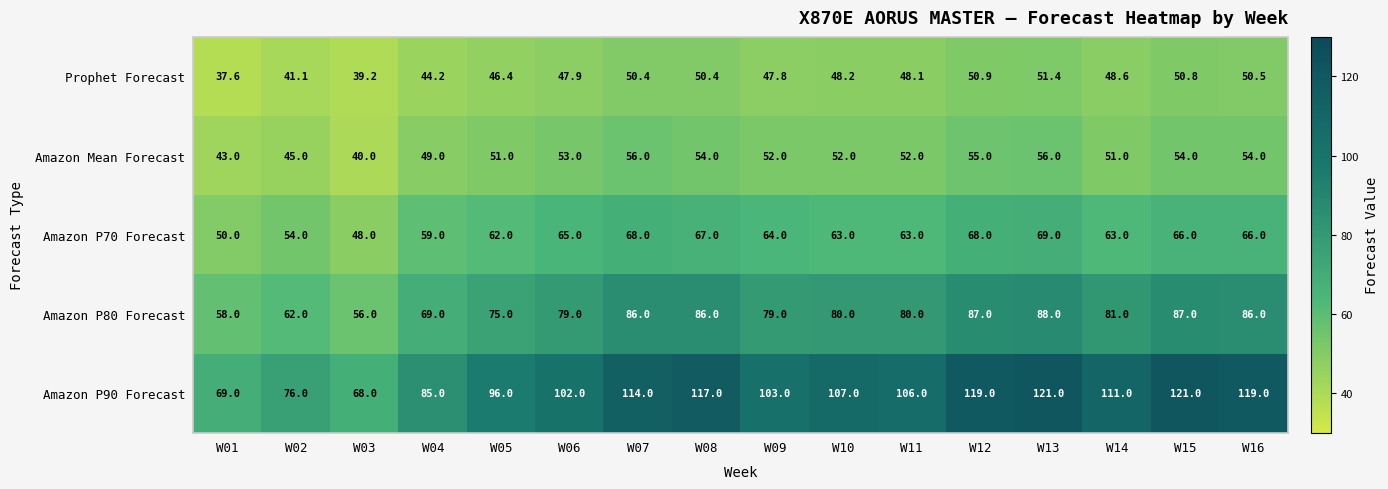

What value does the Amazon Mean Forecast series have at W02?

45.0